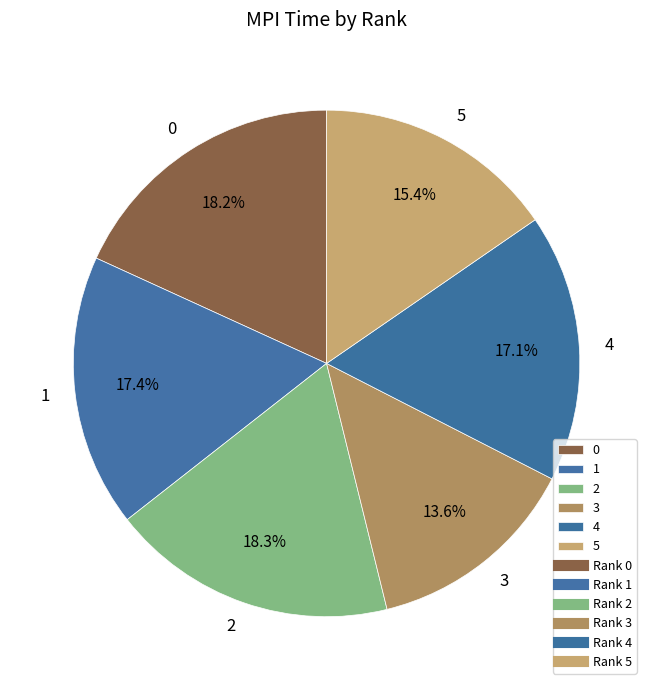

What portion of the pie excludes 4?

82.9%